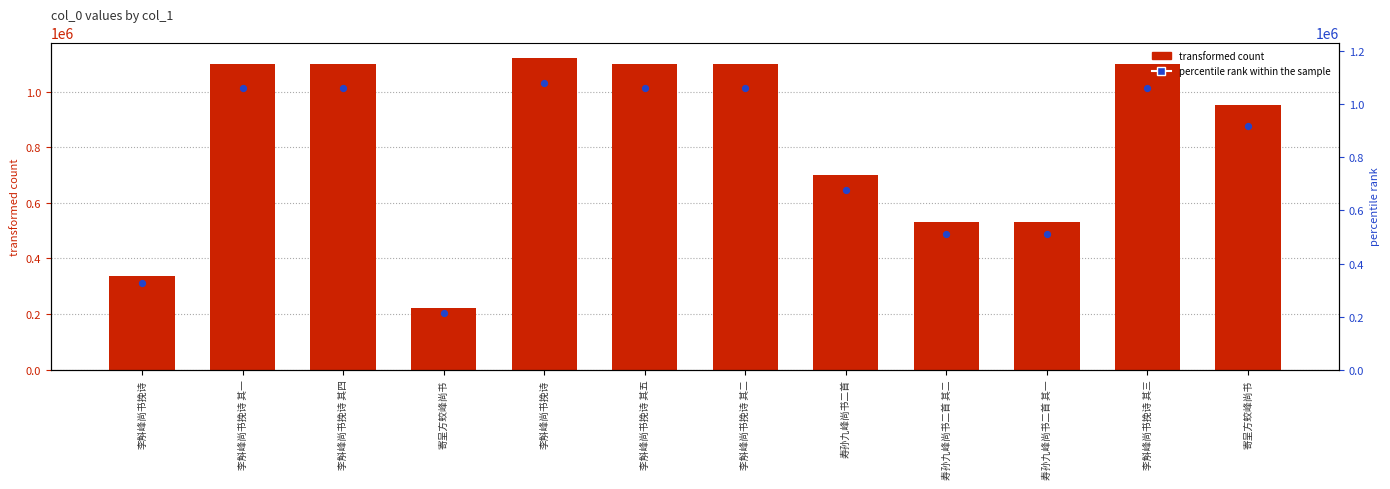

Is the value of col_0 at 李斛峰尚书挽诗 greater than the value of marker at 寄呈方蛟峰尚书?

Yes